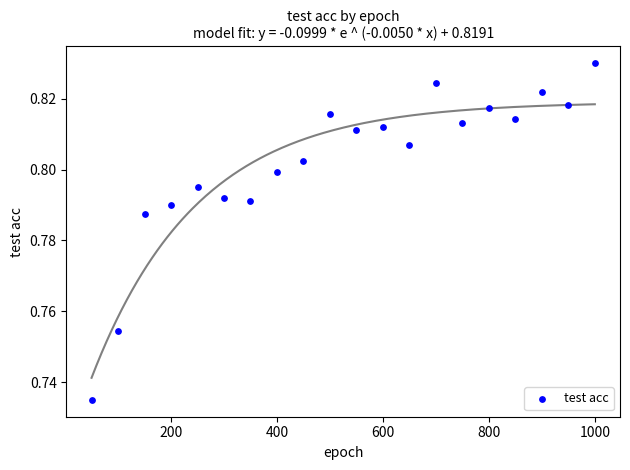

What is the range of X values (max minus min)?

950.0